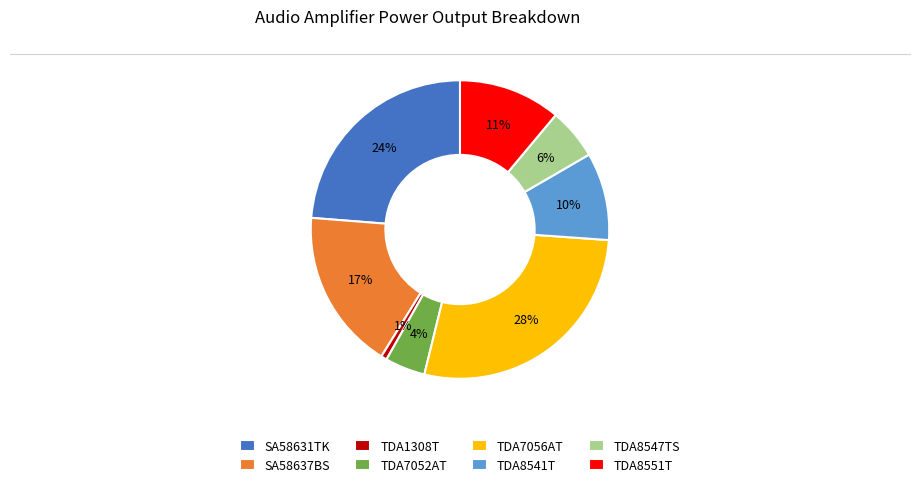

Count the number of slices in the pie.

8